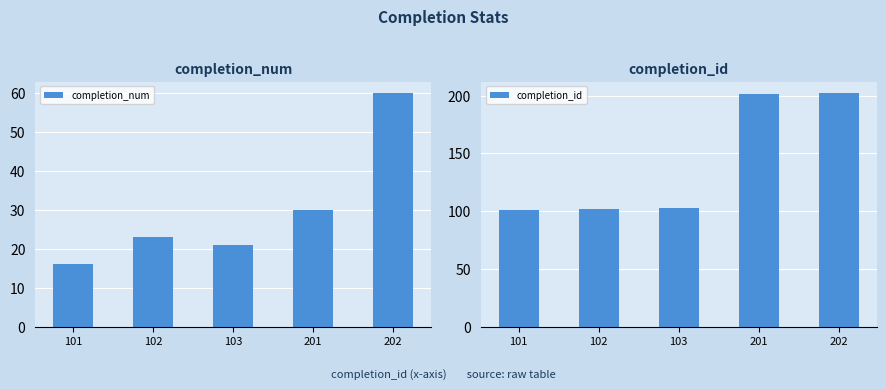

What is the value of the completion_num bar at the 2nd from the left?

23